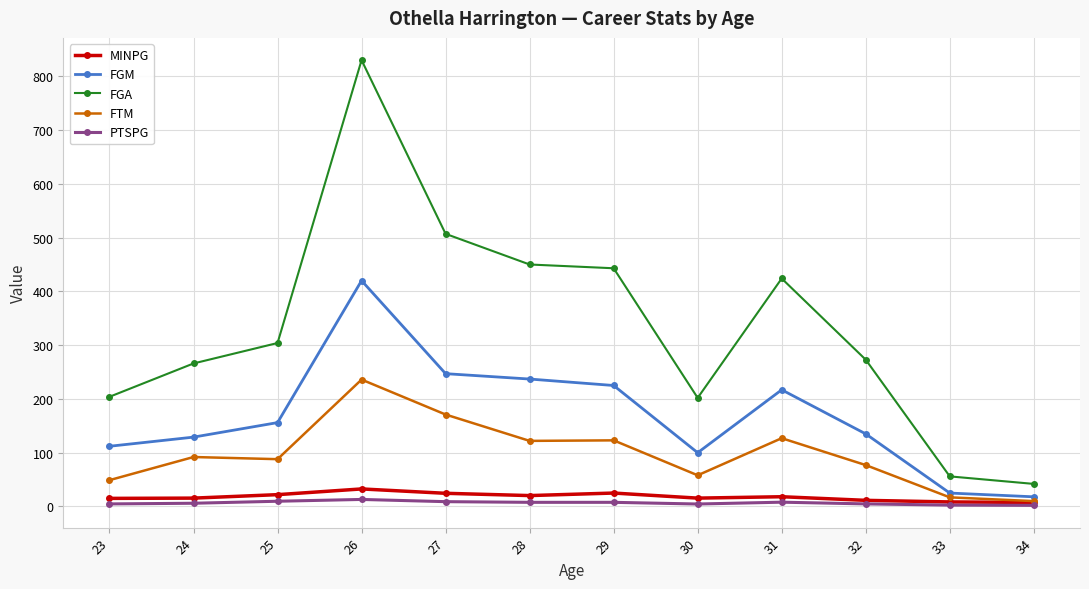

Which series has the largest total across all categories?

FGA